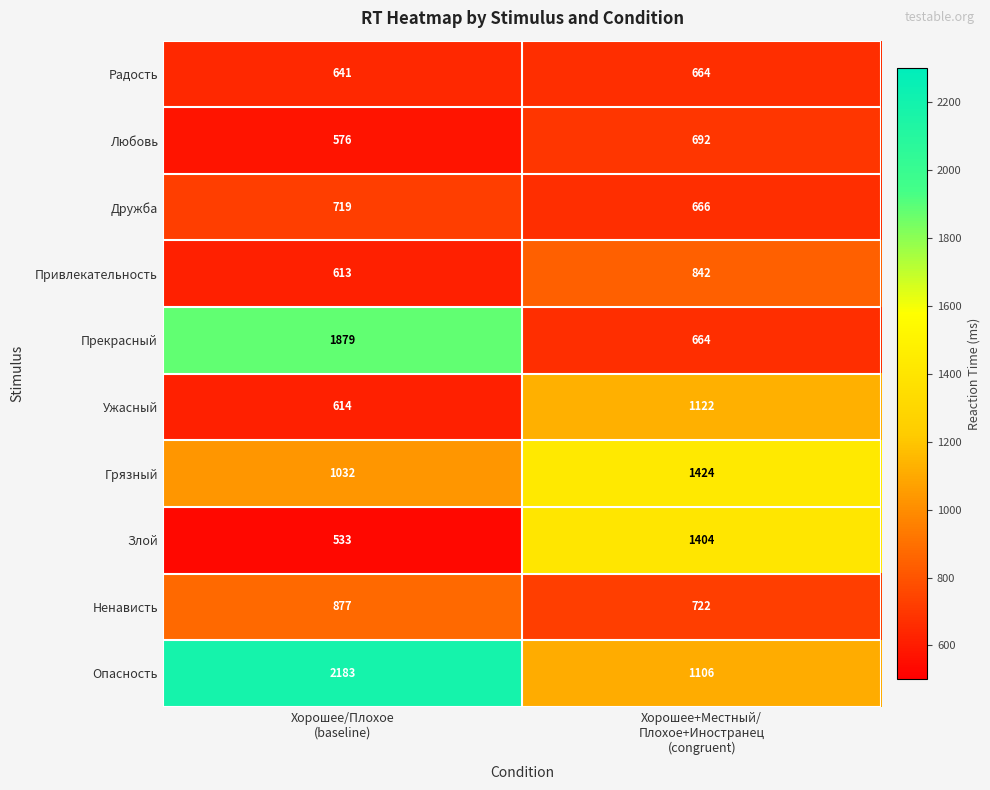

Which series has the largest range (max minus min)?

Прекрасный